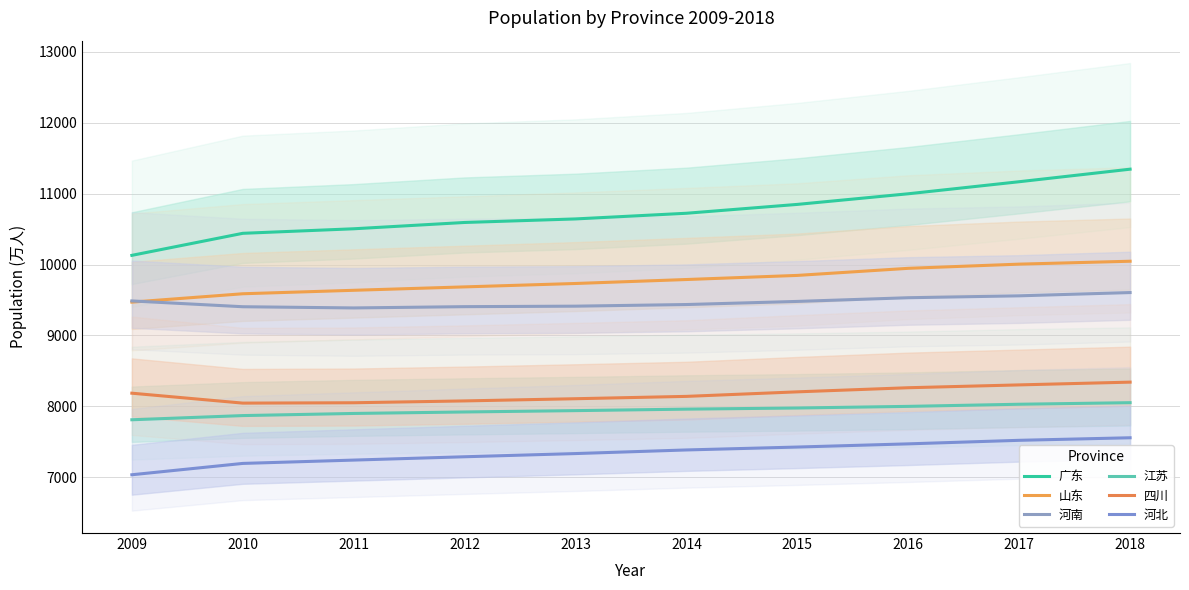

What is the total value across all series at 2015?

53781